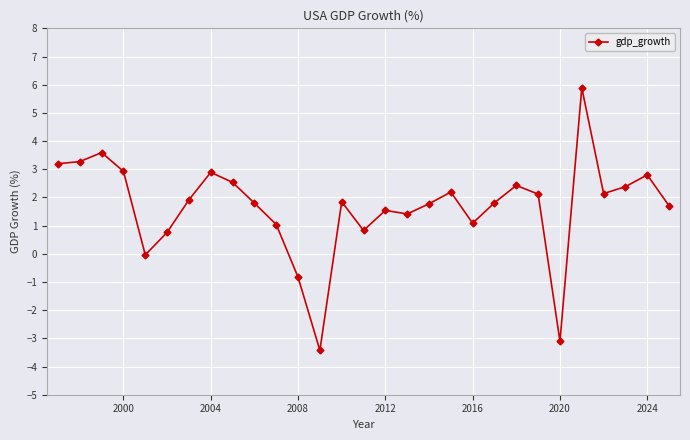

How many data points does each series have?

29